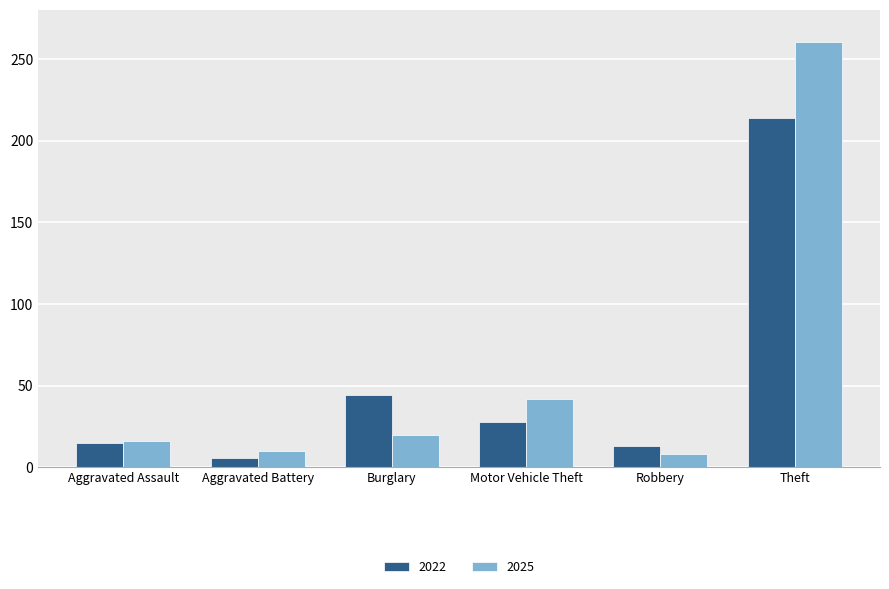

At Motor Vehicle Theft, list the series in order from smallest to largest.

2022, 2025